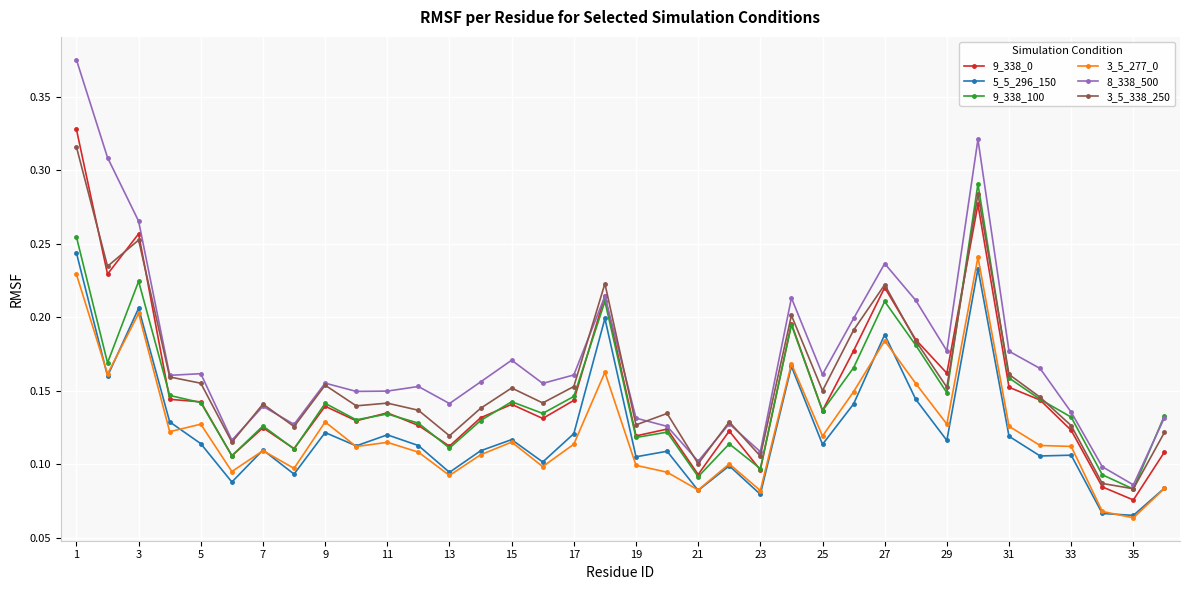

Which series has the largest range (max minus min)?

8_338_500